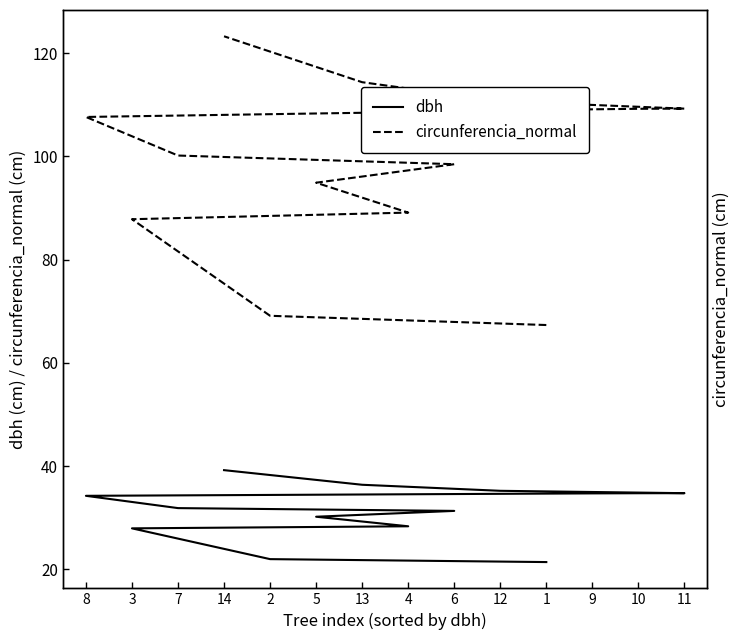

What are all the series names shown in the legend?

dbh, circunferencia_normal